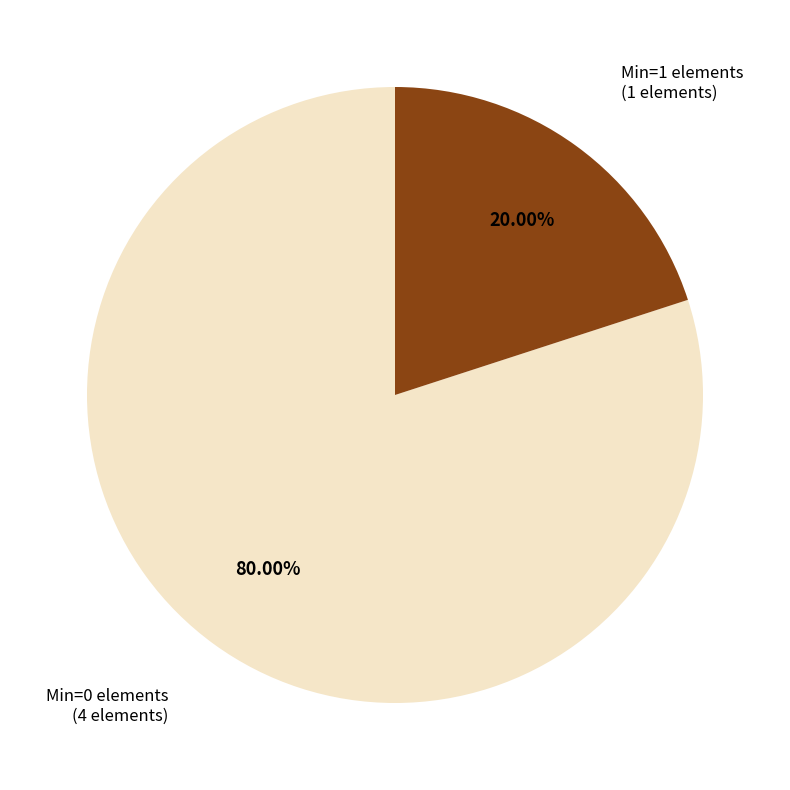

Which has a higher value, Min=1 elements or Min=0 elements?

Min=0 elements